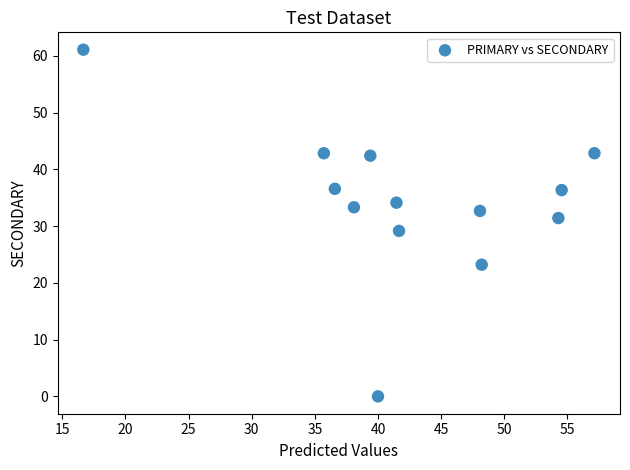

What is the range of Y values (max minus min)?

61.1